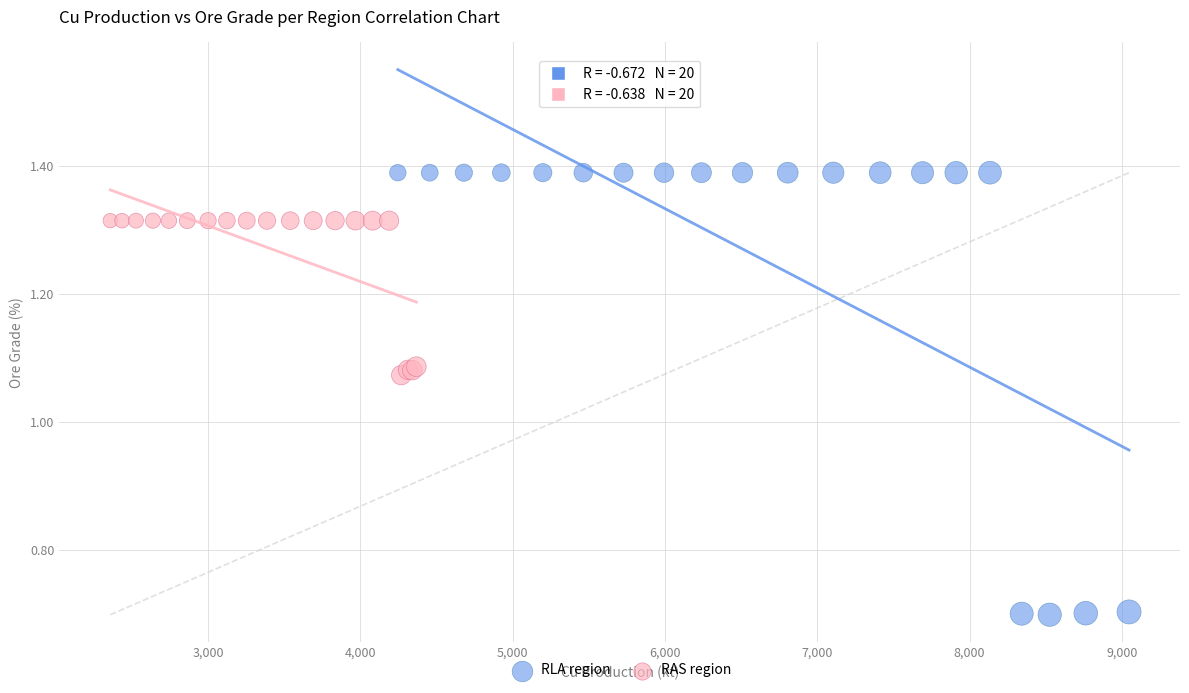

Which series reaches the maximum Y coordinate?

RLA region